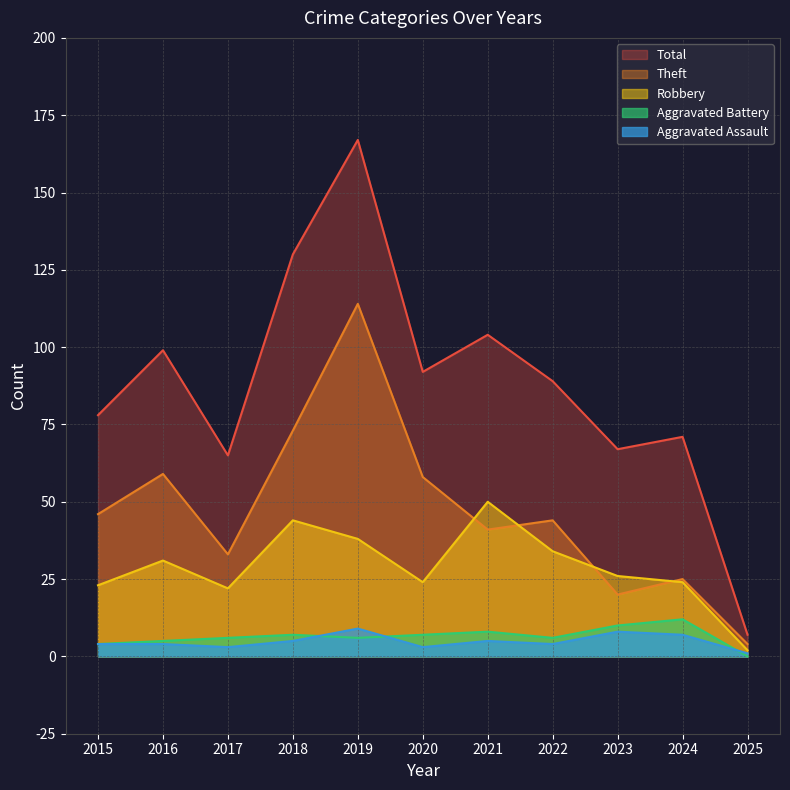

Rank the series by their maximum value, from lowest to highest.

Aggravated Assault, Aggravated Battery, Robbery, Theft, Total